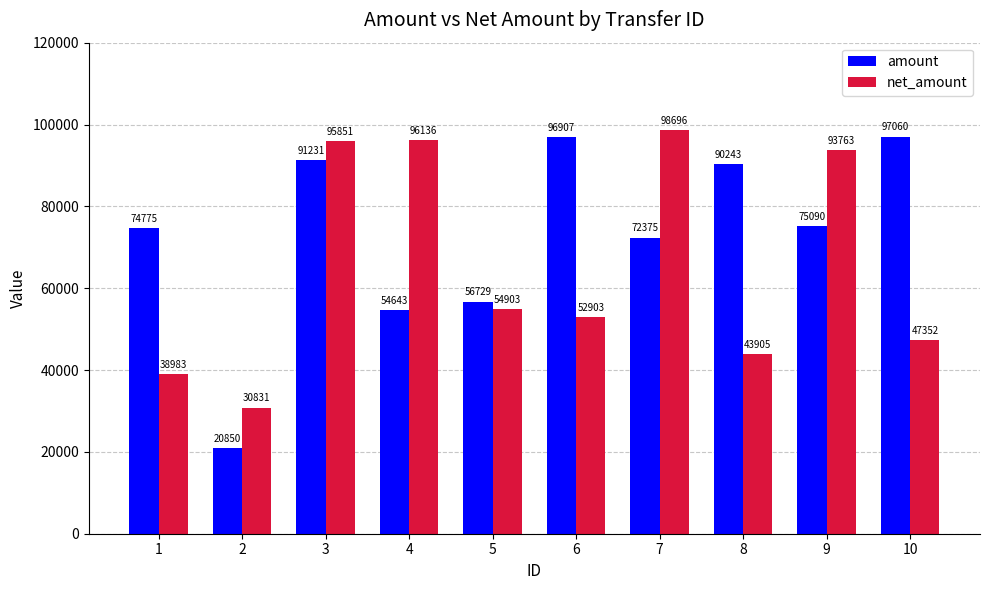

Does the chart contain stacked bars?

No